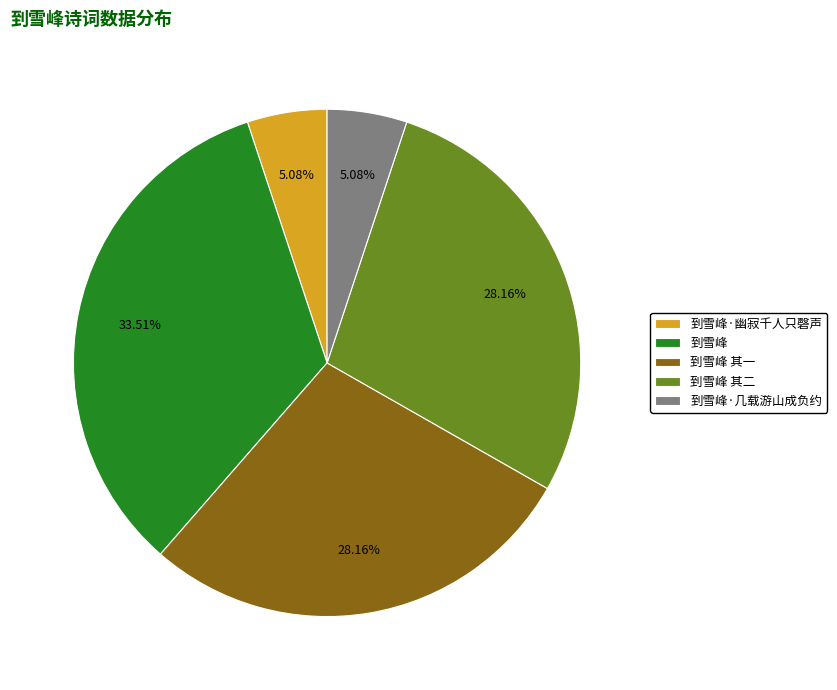

How many slices are in this pie chart?

5